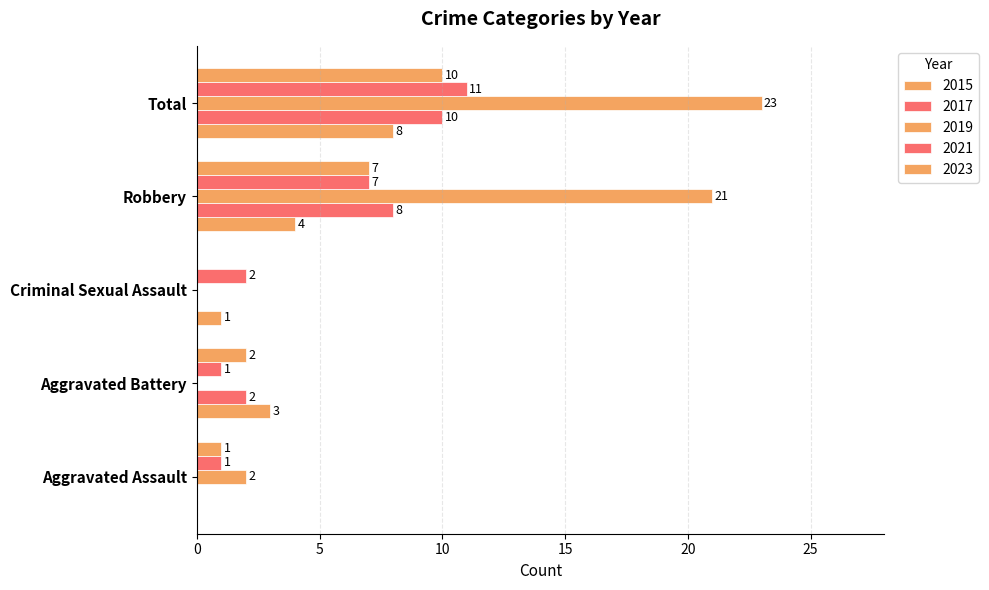

What is the sum of all 2015 values?

16